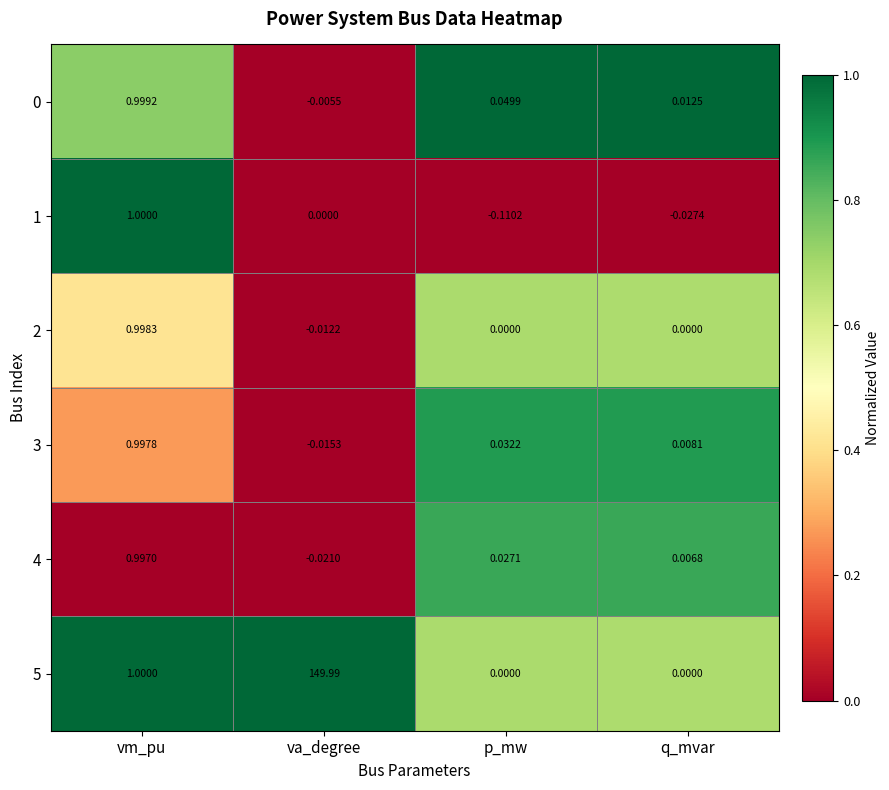

How many values in the 2 series are below 0?

1